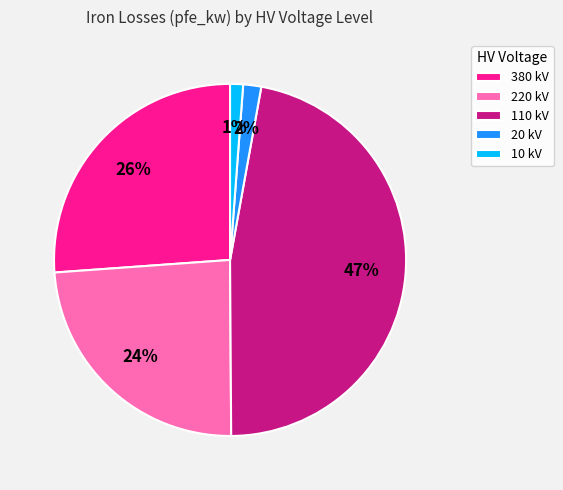

To the nearest percent, what is the difference between the 10 kV and 110 kV slice percentages?

46%